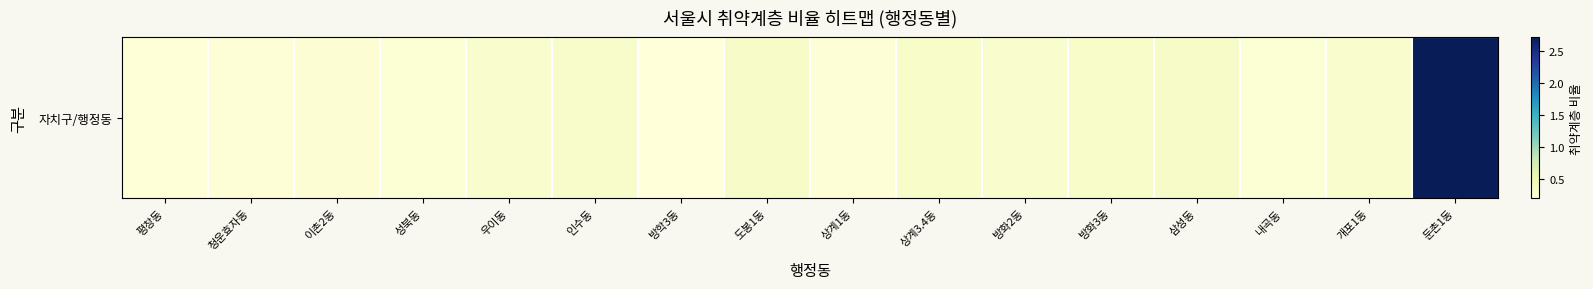

Count the number of data series in this chart.

1